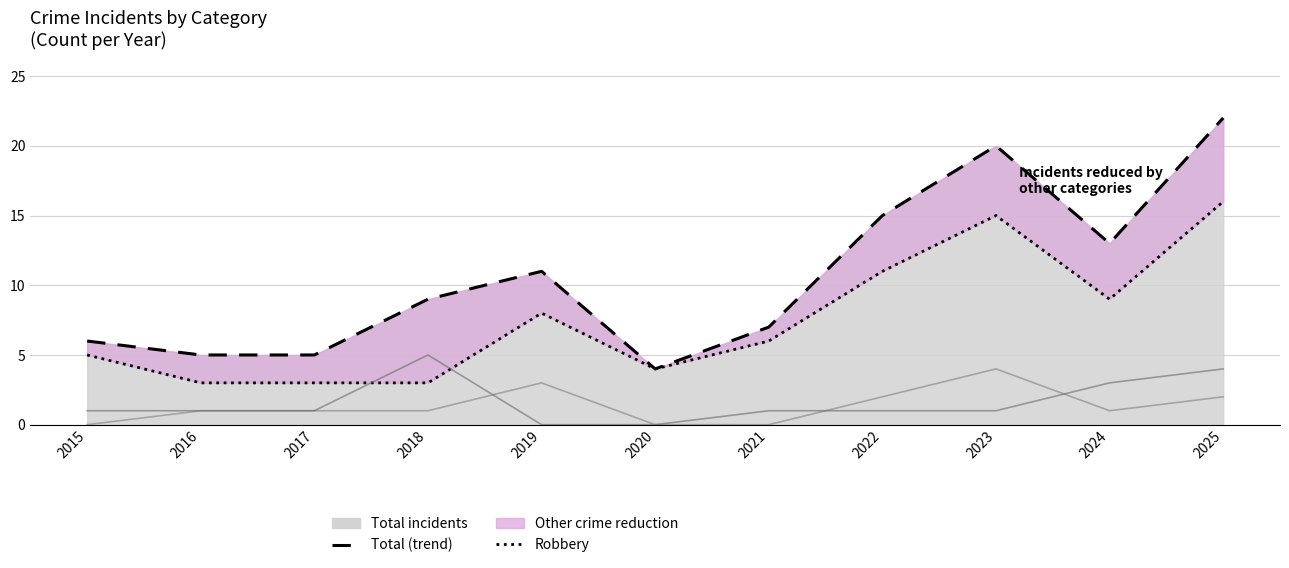

What is the difference between the maximum and minimum values in the Aggravated Battery series?

5